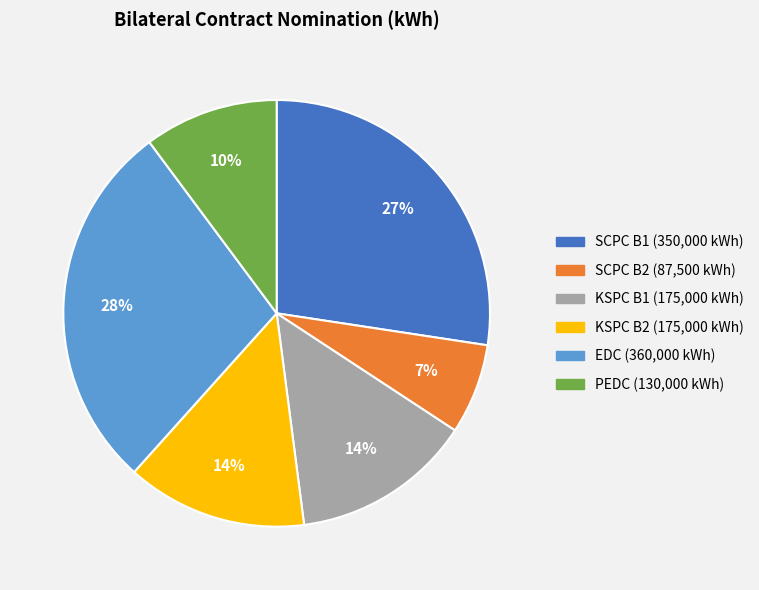

What percentage is the SCPC B2 slice, to the nearest percent?

7%